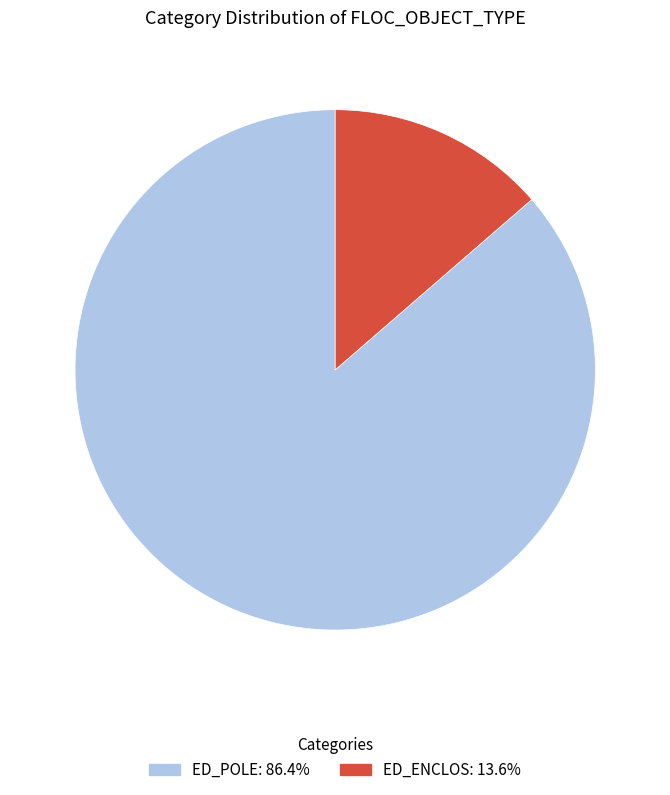

What is the majority slice?

ED_POLE